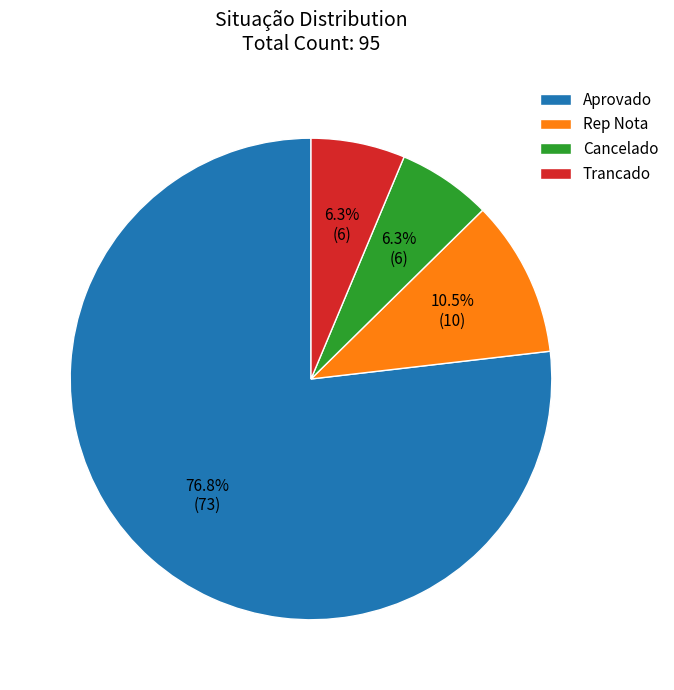

Does any single category account for the majority?

Yes